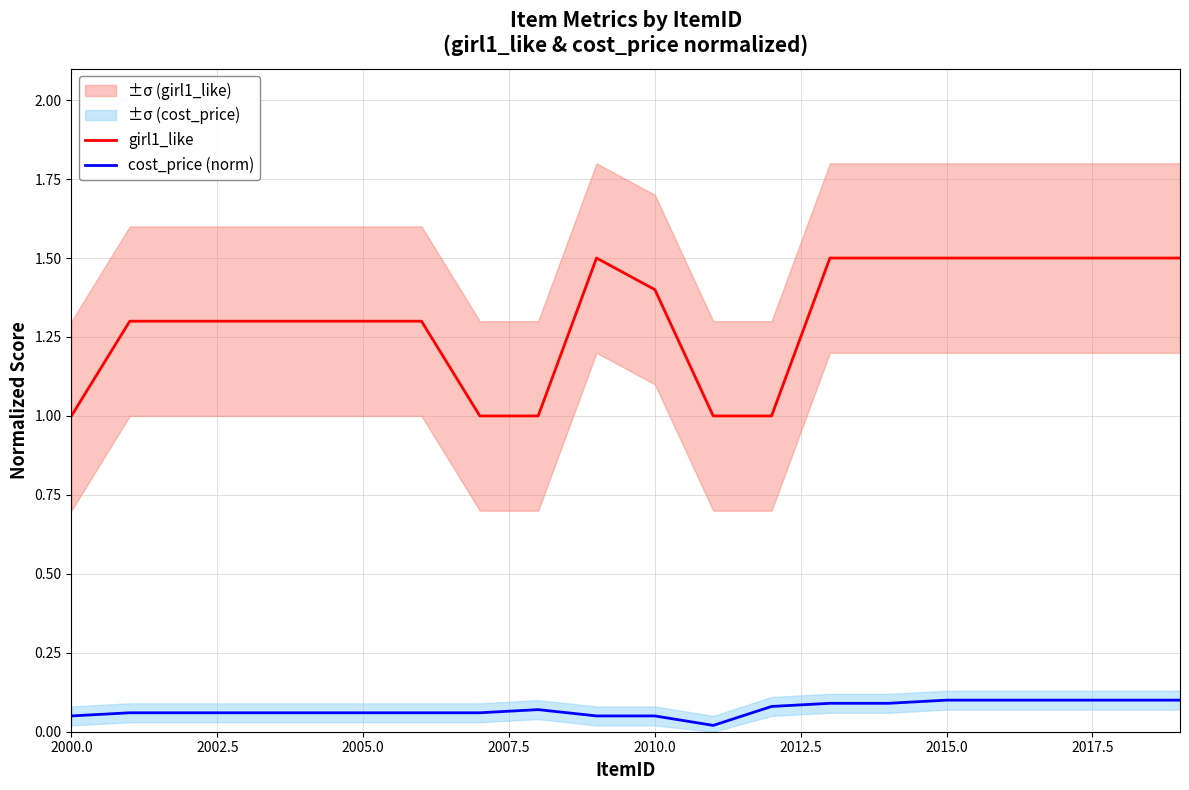

How many values in the girl1_like series exceed 1?

15